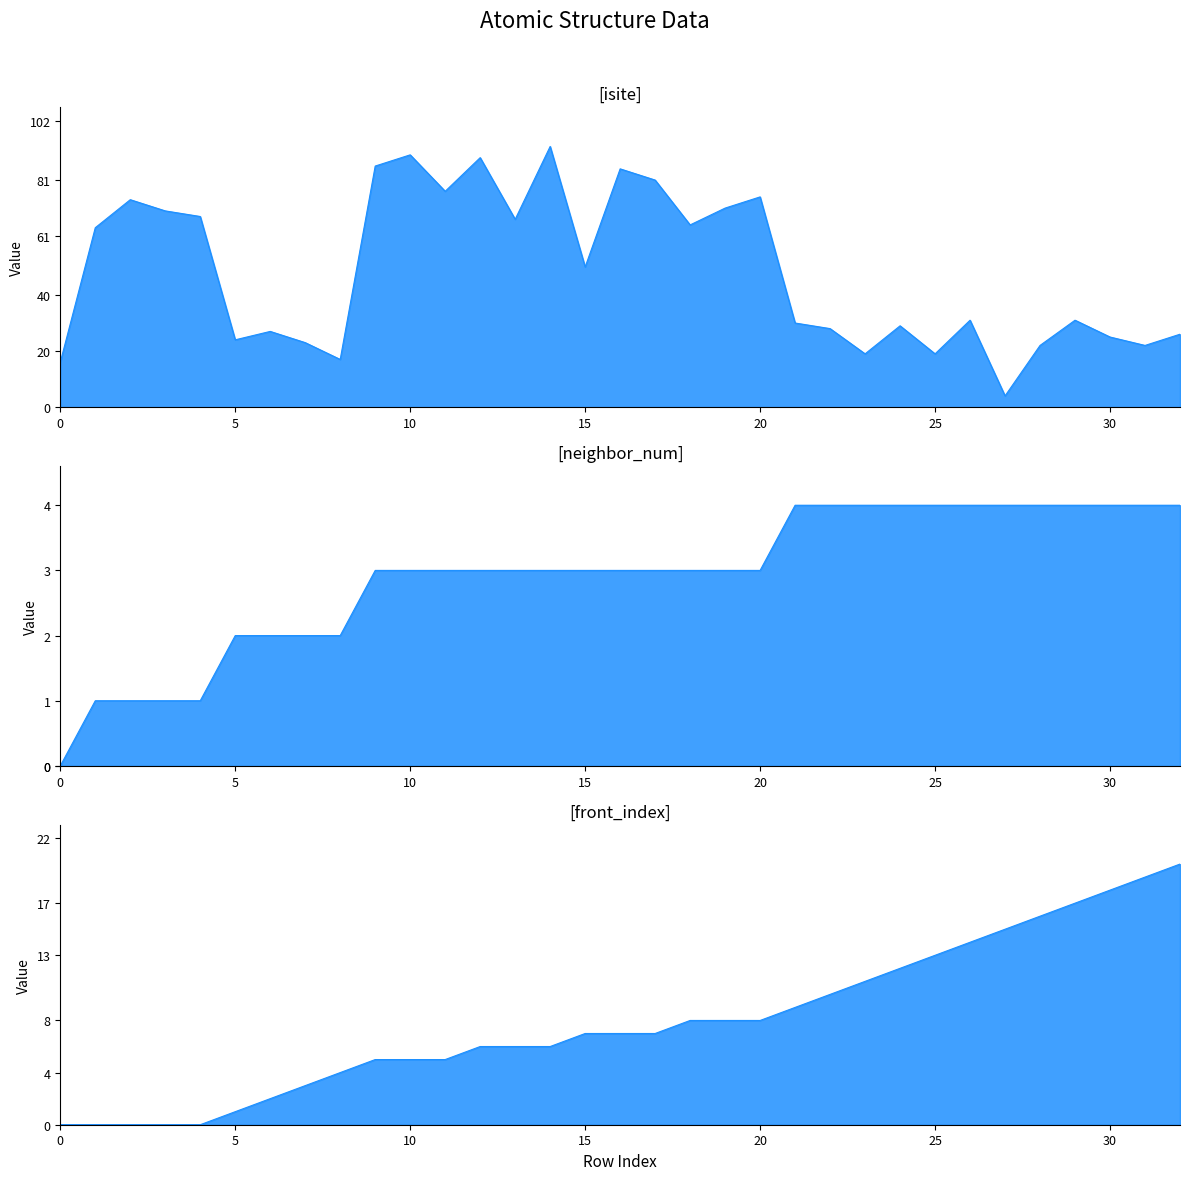

How many values in neighbor_num are above zero?

32